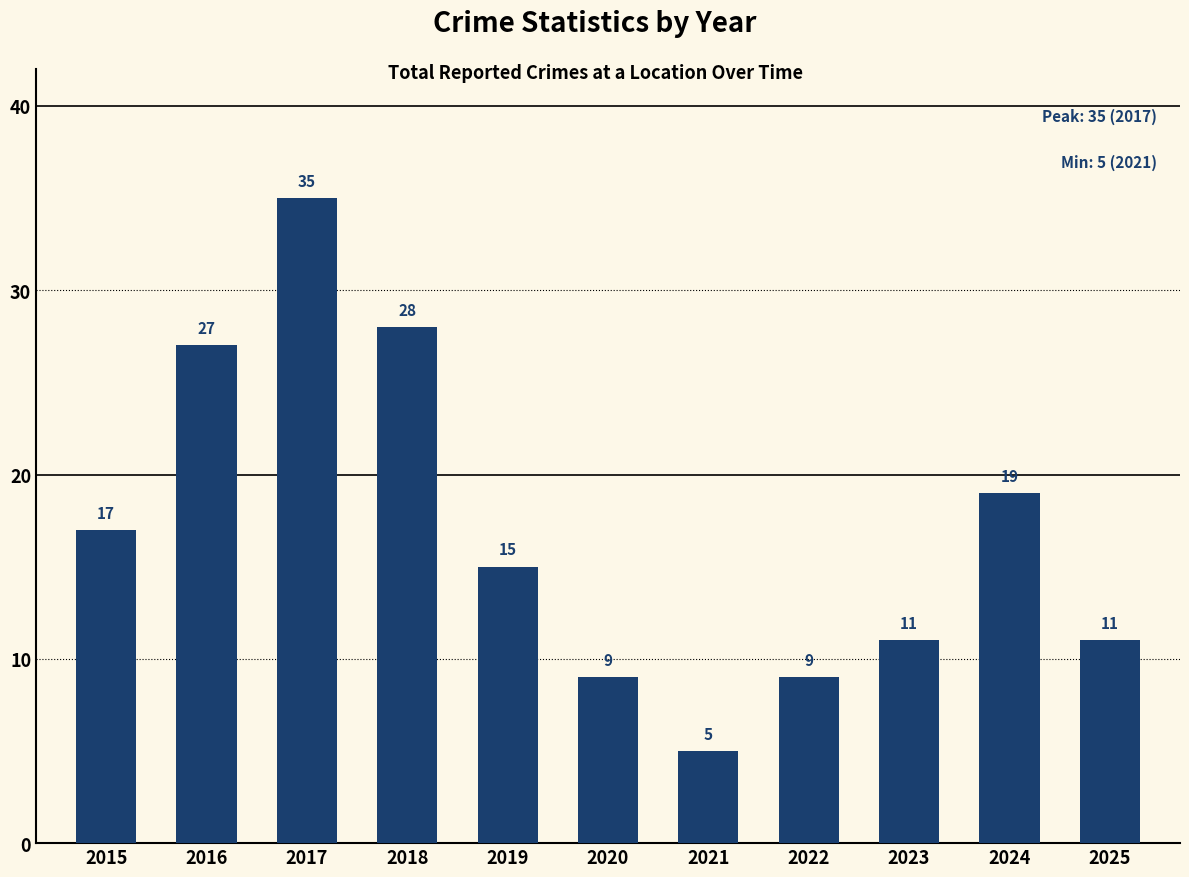

Reading left to right, extract all data points from this chart.

17	27	35	28	15	9	5	9	11	19	11